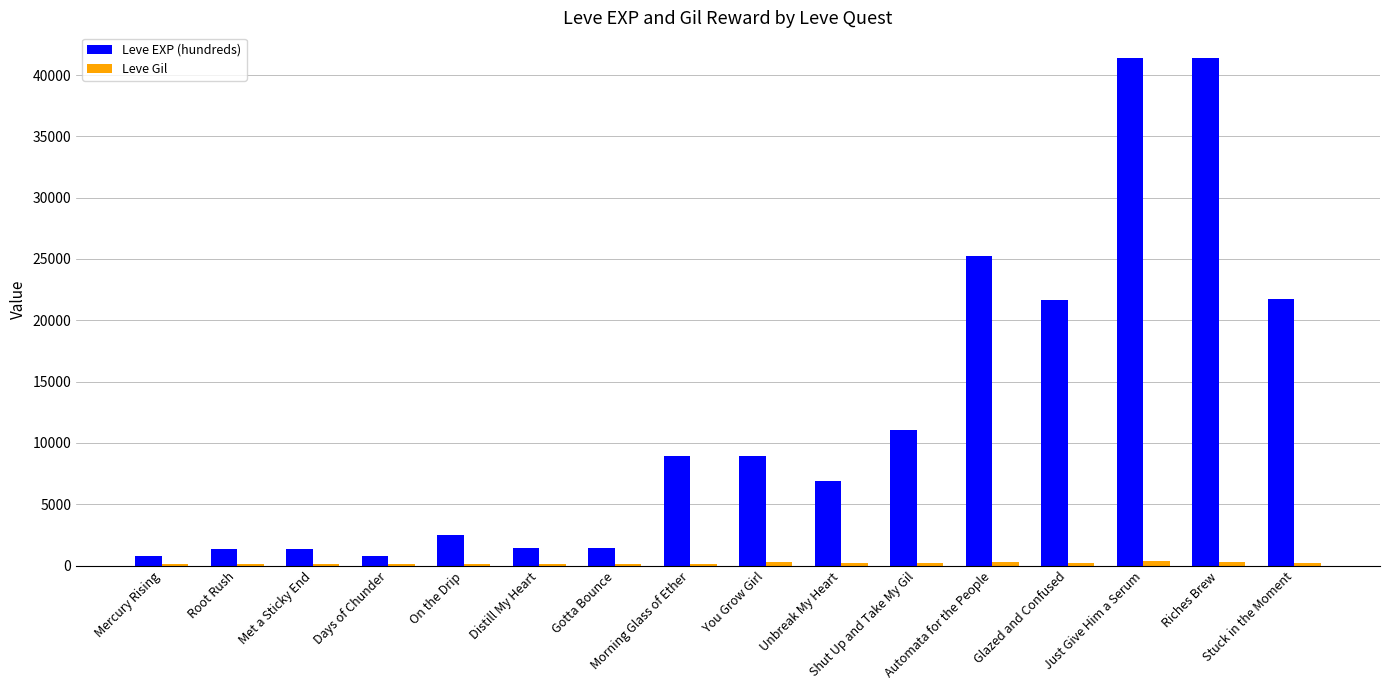

Which series has the largest total across all categories?

Leve EXP (hundreds)